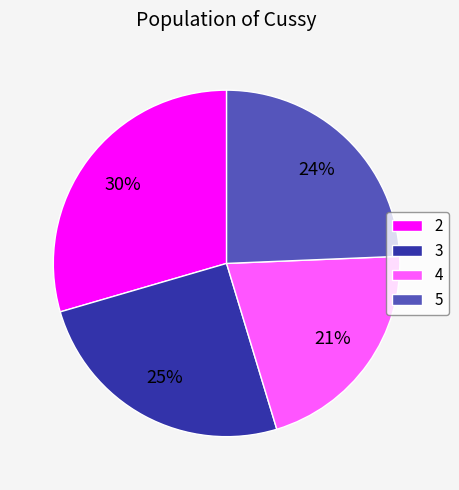

To the nearest percent, what is the difference between the largest and smallest slice percentages?

9%